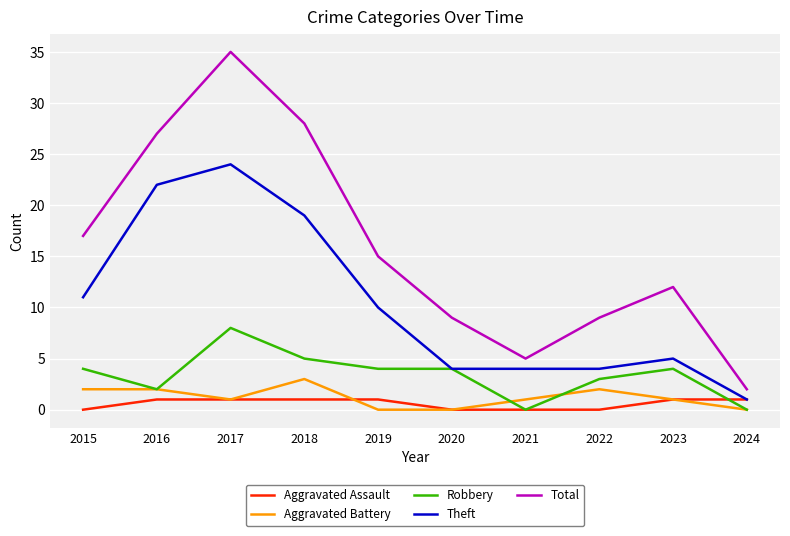

What is the spread (max minus min) of values at 2016?

26